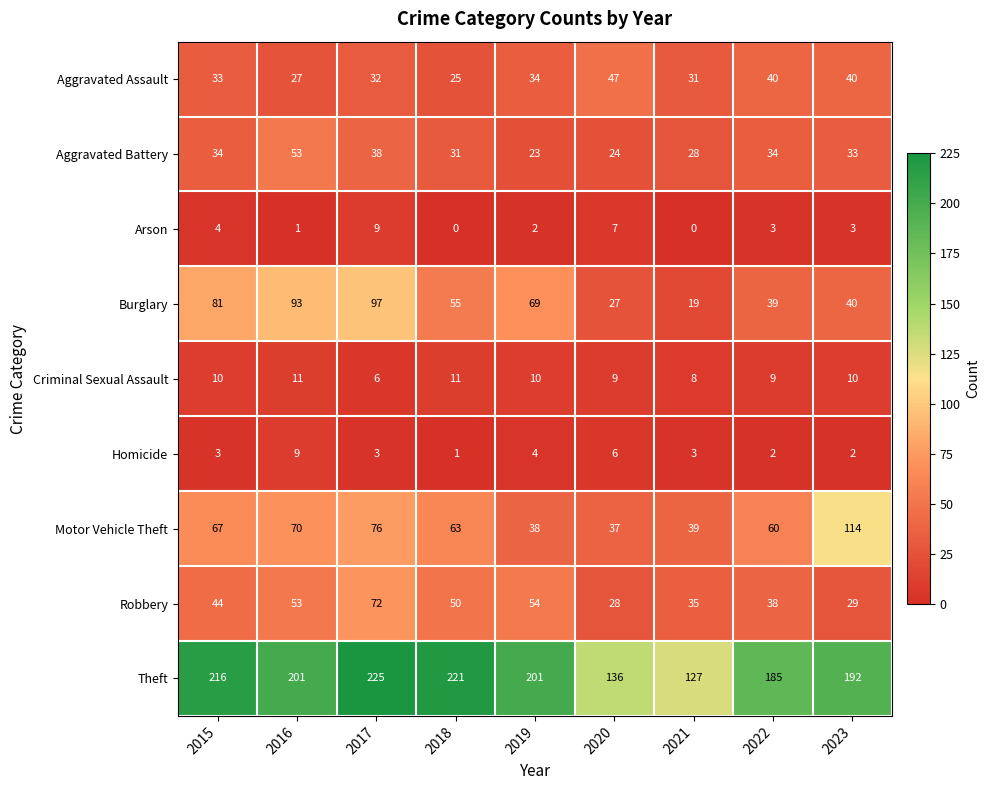

What is the spread (max minus min) of values at 2019?

199